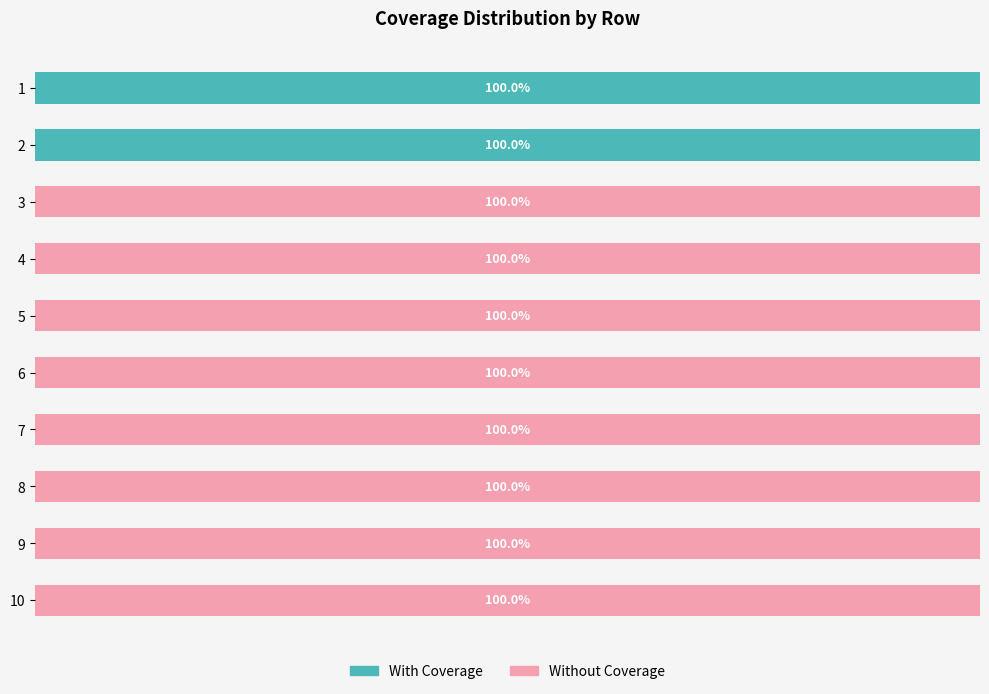

What are all the series names shown in the legend?

With Coverage, Without Coverage